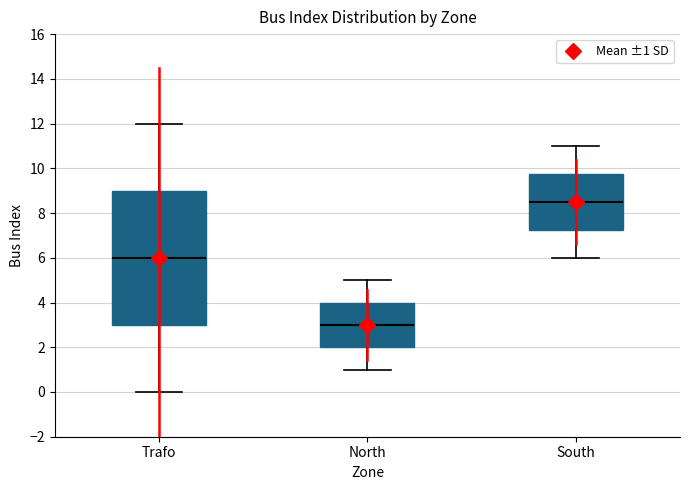

Reading left to right, transcribe this box plot: for each box, give where its median line is, the range the box spans, and where its two whiskers end, as read against the y-axis. The values are not printed on the chart, so give them approximately, as read against the axis.

Trafo: median 6.0, box 3.0 to 9.0, whiskers 0.0 to 12.0
North: median 3.0, box 2.0 to 4.0, whiskers 1.0 to 5.0
South: median 8.6, box 7.2 to 9.8, whiskers 6.0 to 11.0